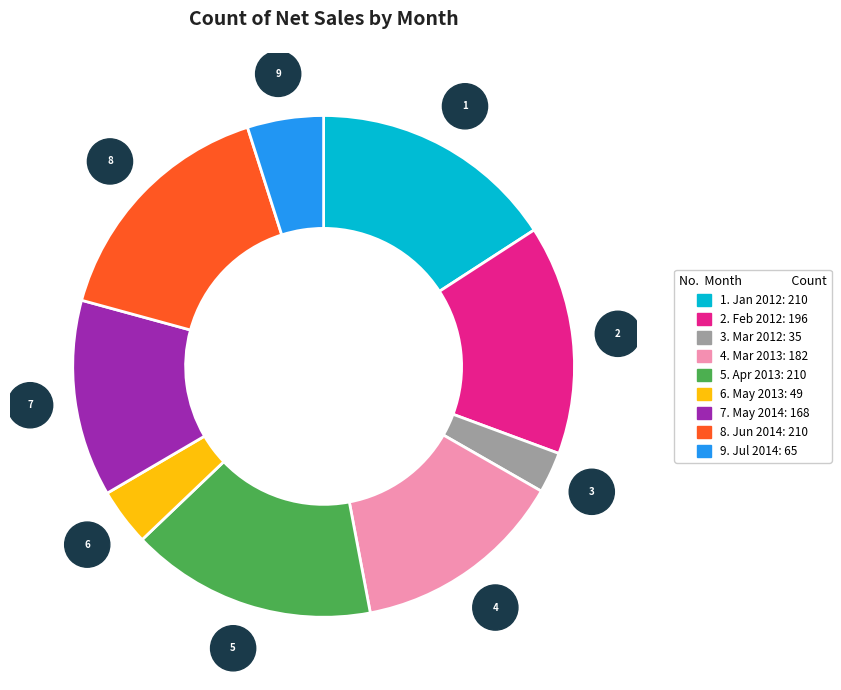

Is there any slice that represents more than half of the pie?

No